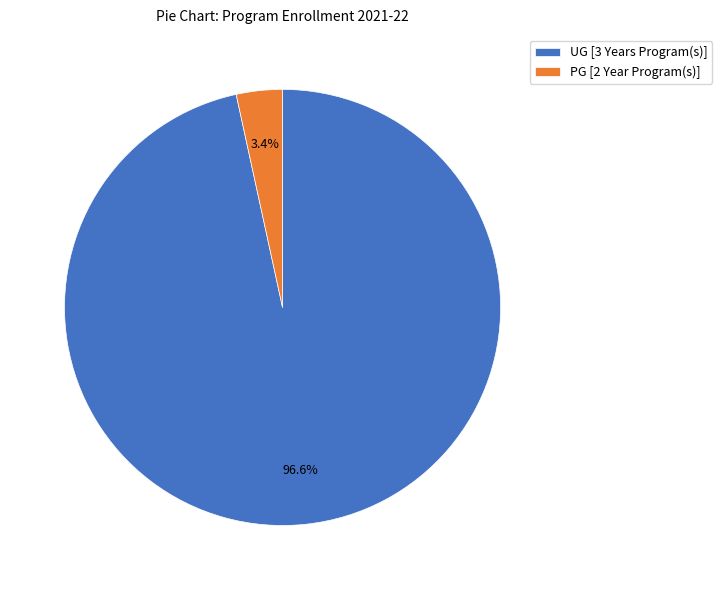

Does PG [2 Year Program(s)] account for over 50% of the chart?

No